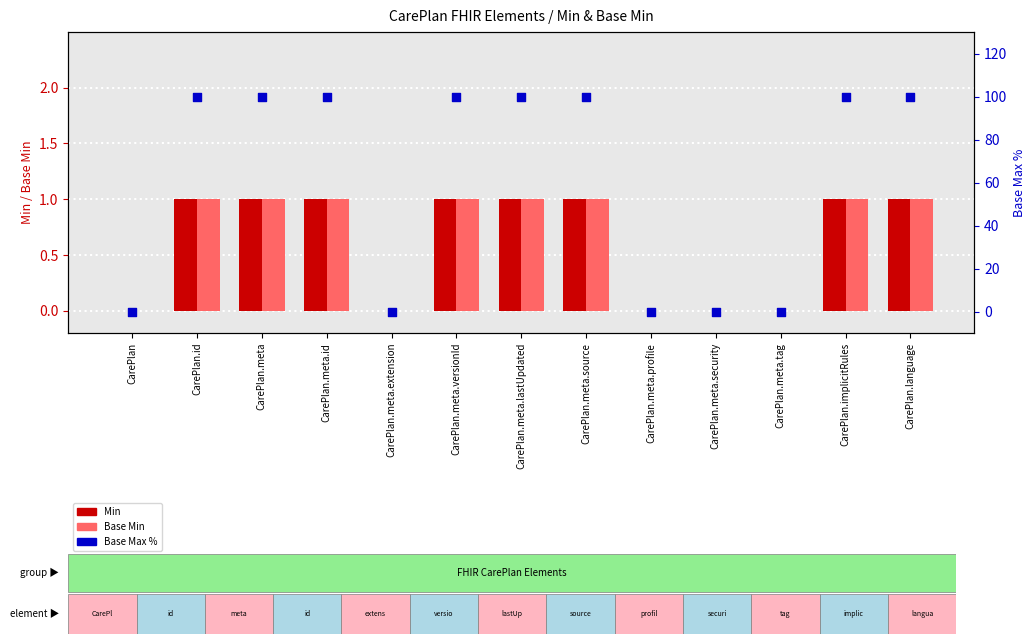

Which series has the largest Y range (max minus min)?

Base Max %